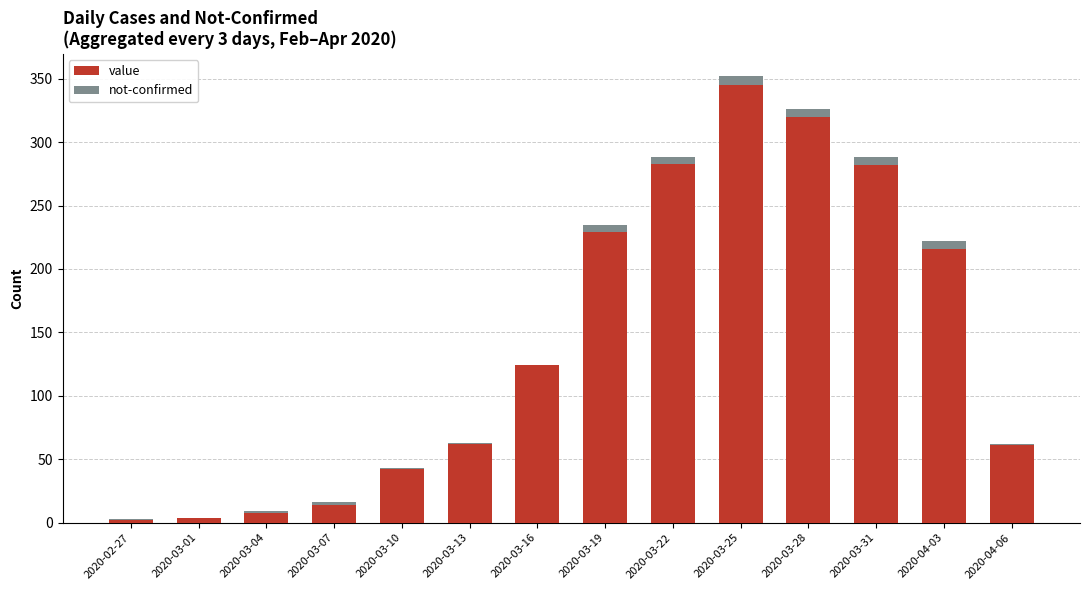

At which category is the sum across all series the highest?

2020-03-25